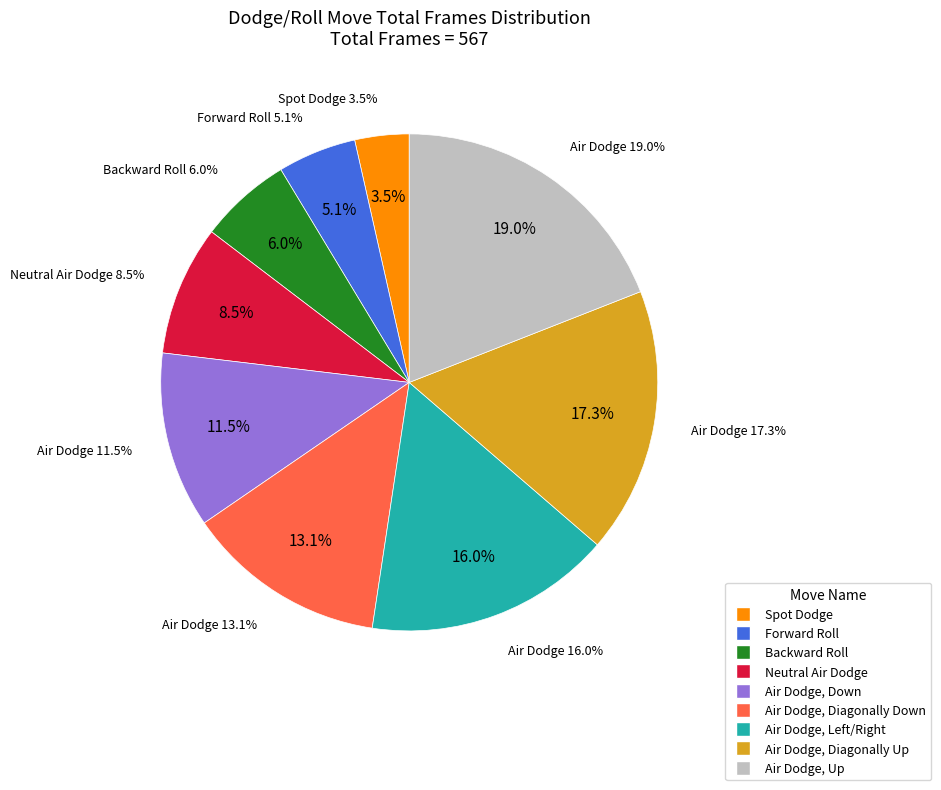

To the nearest percent, what portion does Air Dodge, Down represent?

11%